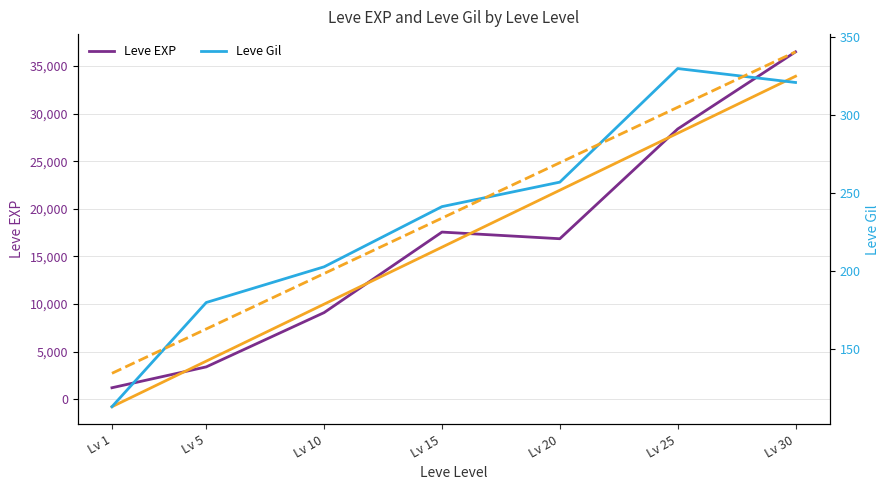

Reading left to right, what are all the values shown in this chart?

Leve EXP: 1213.3	3405.0	9106.7	17563.3	16865.0	28393.3	36492.5
Leve Gil: 113.3	180.0	202.8	241.3	257.0	329.7	320.8